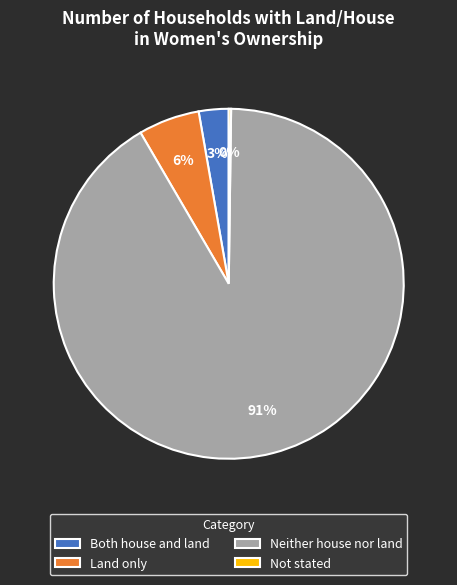

Is it true that Neither house nor land is 91% of the pie?

True